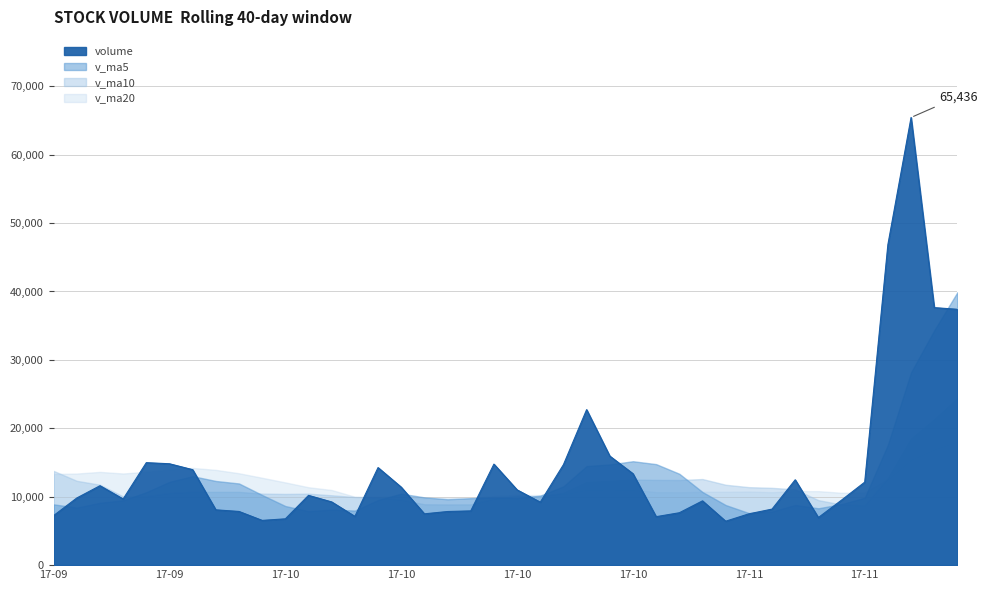

Rank the series at 2017-09-27 from lowest to highest value.

volume, v_ma10, v_ma5, v_ma20